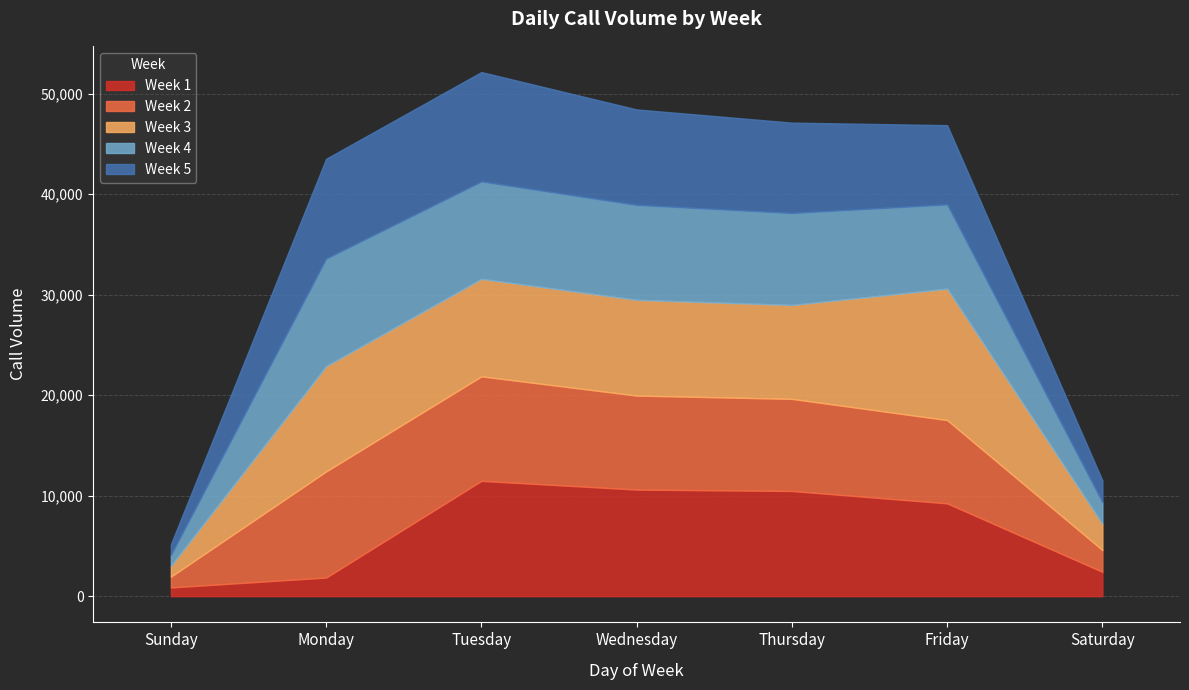

What is the maximum value for Week 1?

11477